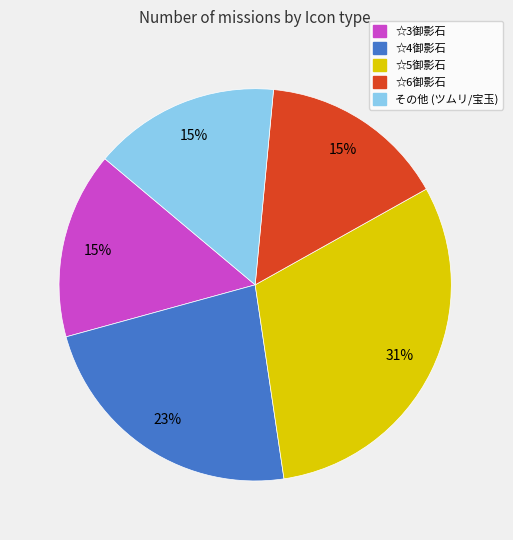

To the nearest percent, what is the average slice percentage?

20%